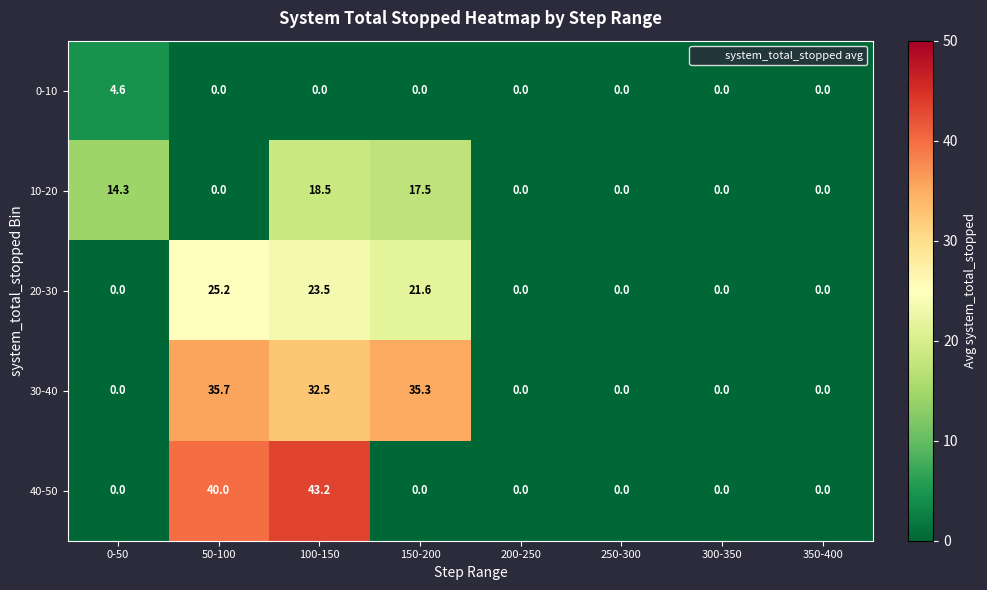

What is the difference between the 40-50 values at 250-300 and 100-150?

43.2